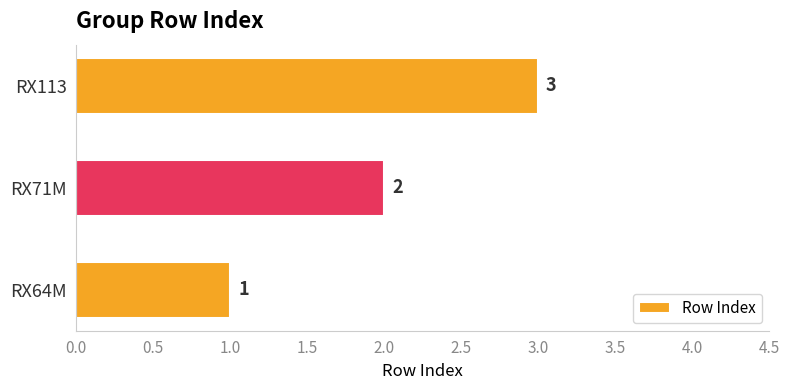

How many distinct data groups are displayed?

1